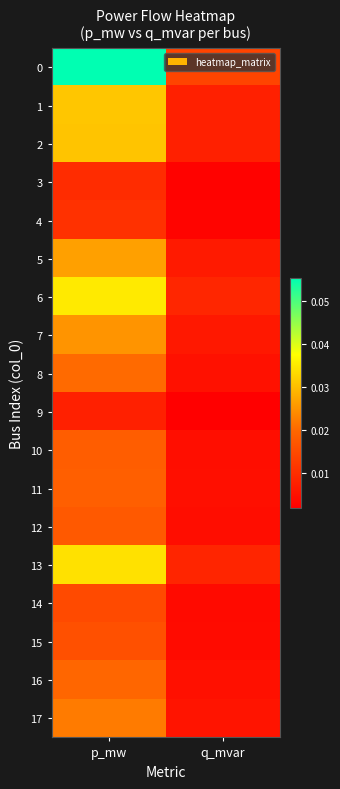

Rank the series by their maximum value, from highest to lowest.

0, 6, 13, 1, 2, 5, 7, 17, 8, 16, 11, 10, 12, 15, 14, 4, 3, 9